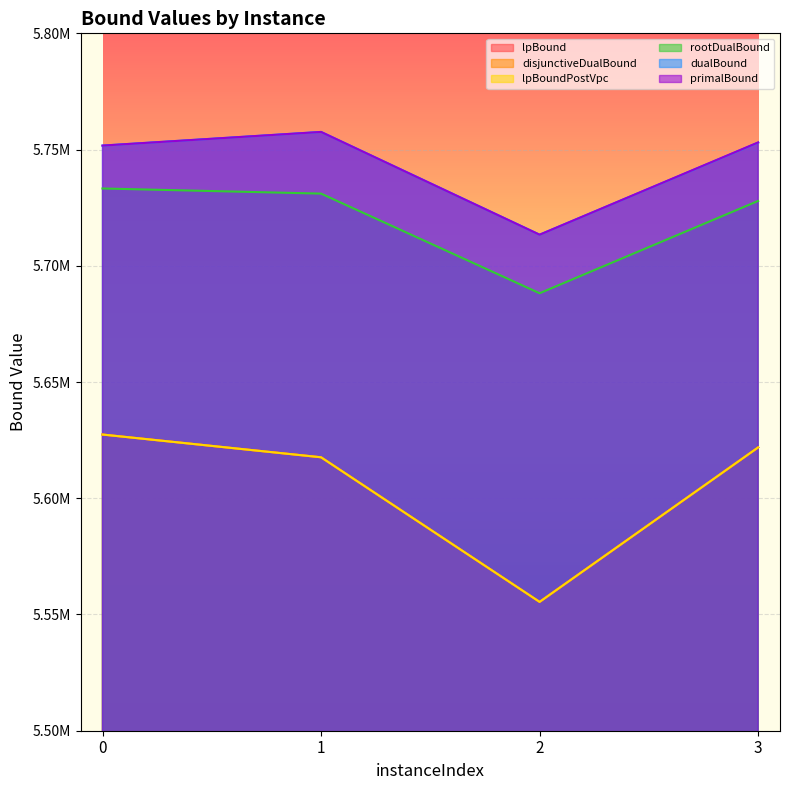

The value of disjunctiveDualBound at 2 is 9675672.4. True or false?

False